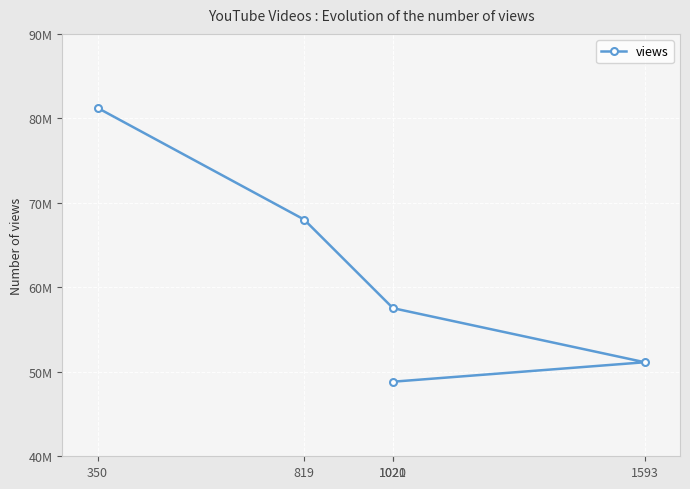

What is the difference between the maximum and minimum values?

32414819